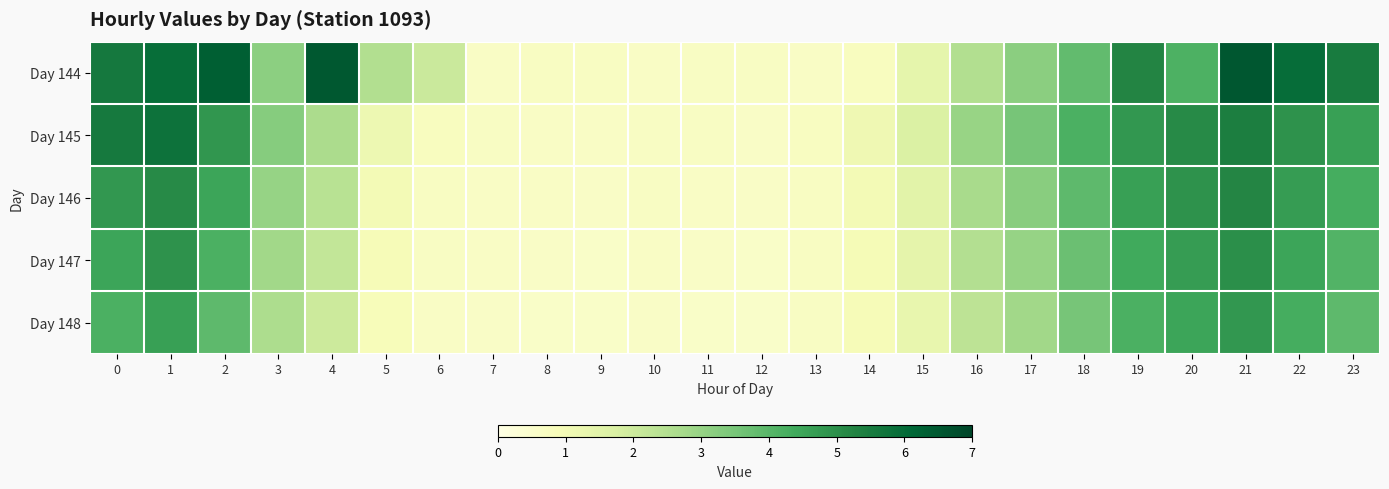

What is the maximum value shown in the chart?

6.5